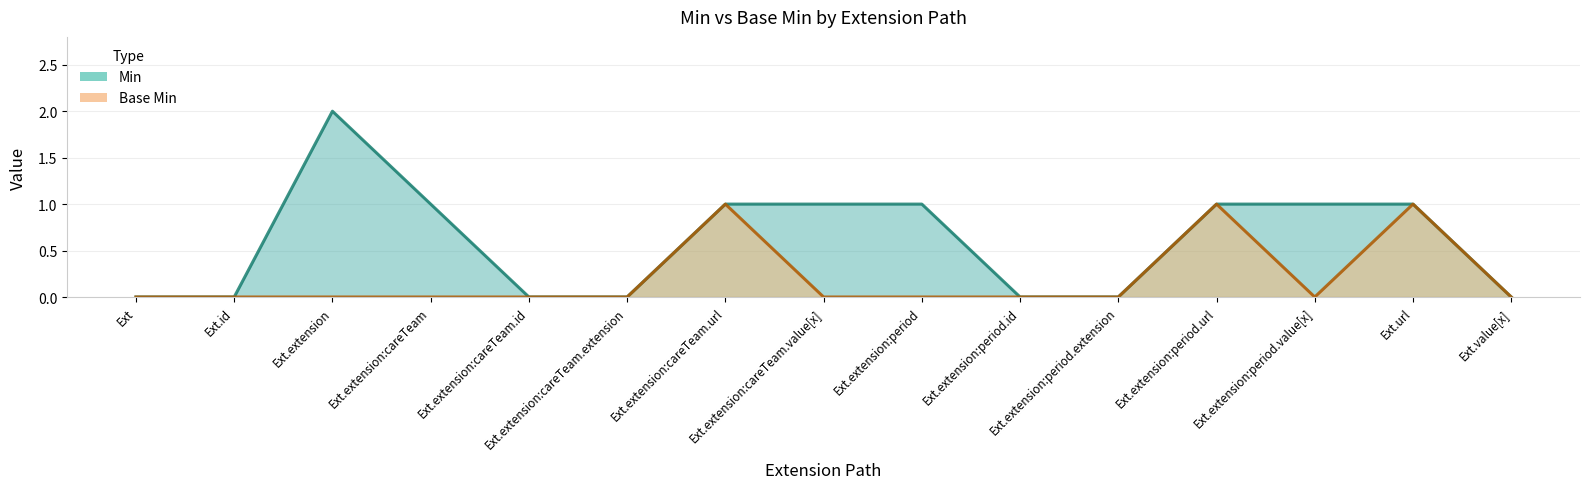

What is the sum of the Base Min values at Ext.extension:careTeam.url and Ext.url?

2